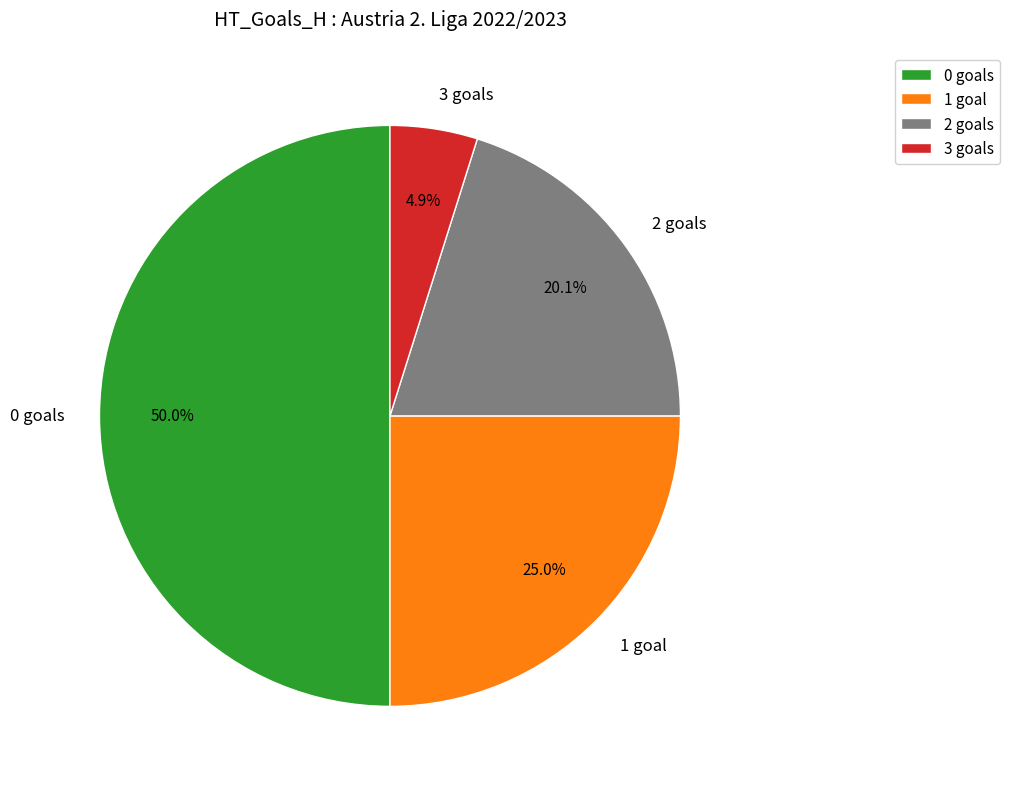

How many segments does this pie chart have?

4